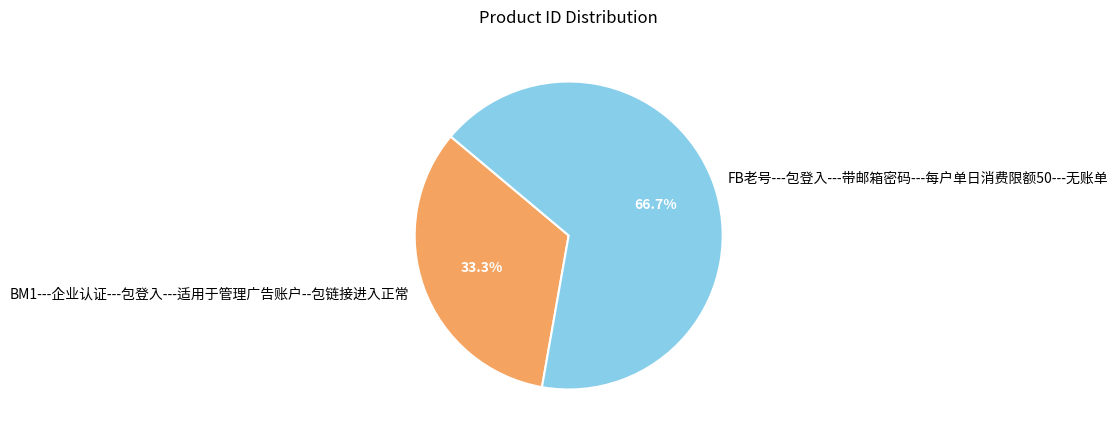

Between BM1---企业认证---包登入---适用于管理广告账户--包链接进入正常 and FB老号---包登入---带邮箱密码---每户单日消费限额50---无账单, which is larger?

FB老号---包登入---带邮箱密码---每户单日消费限额50---无账单